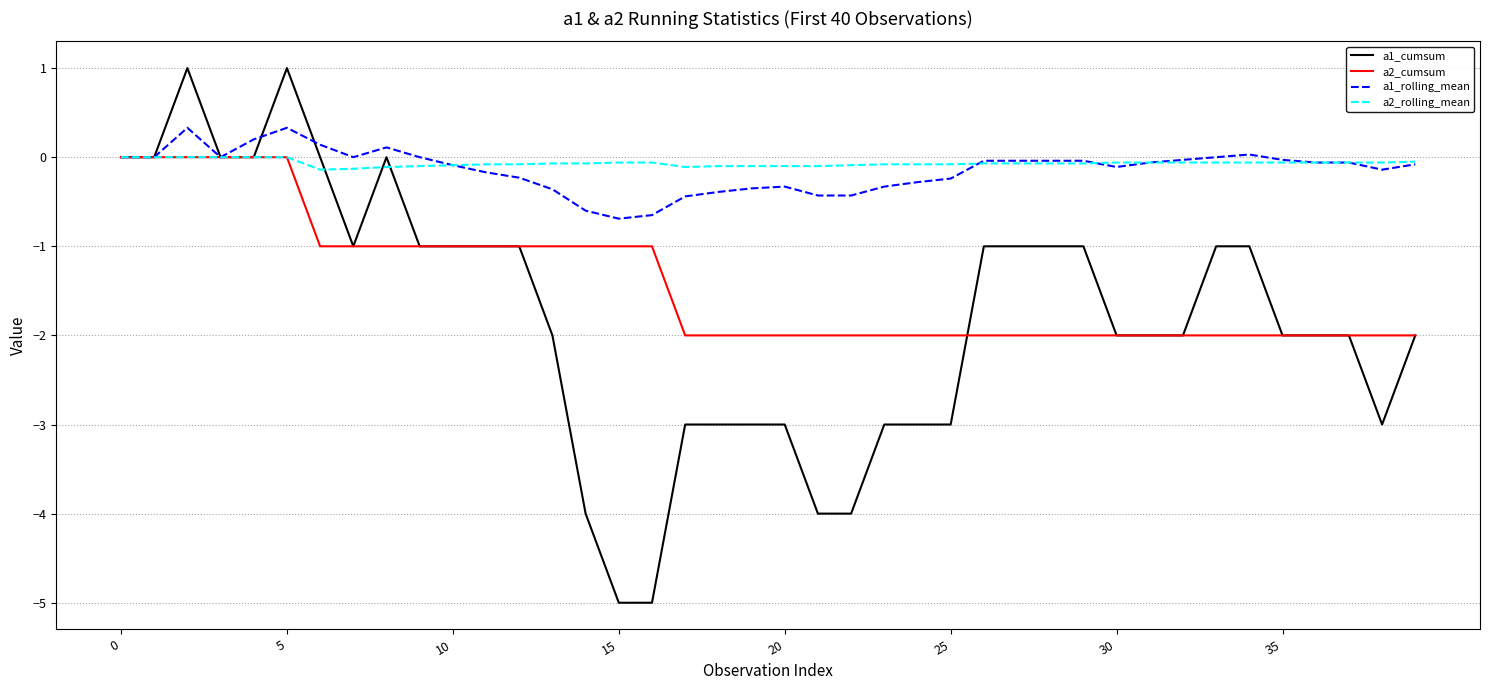

What is the minimum value shown in the chart?

-5.0